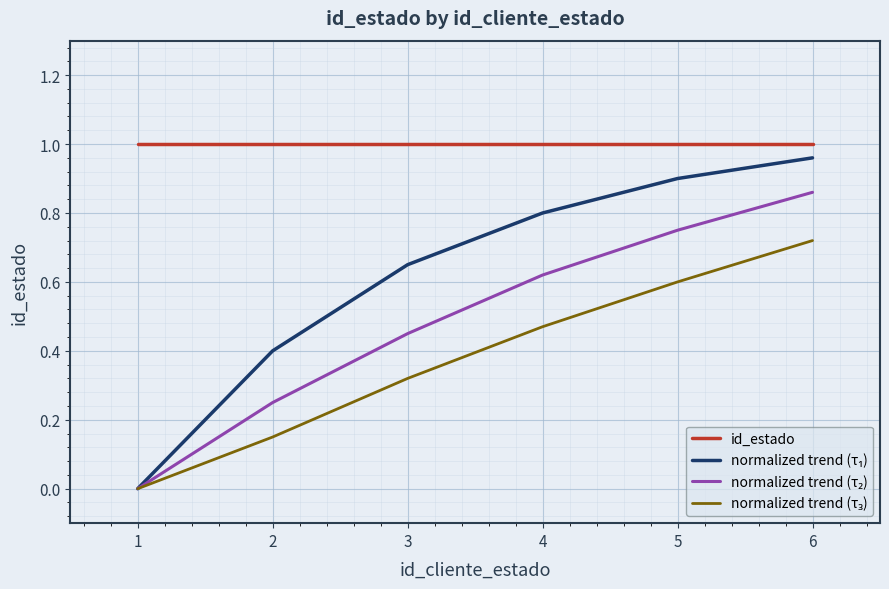

Does the chart display data point markers on the line(s)?

No